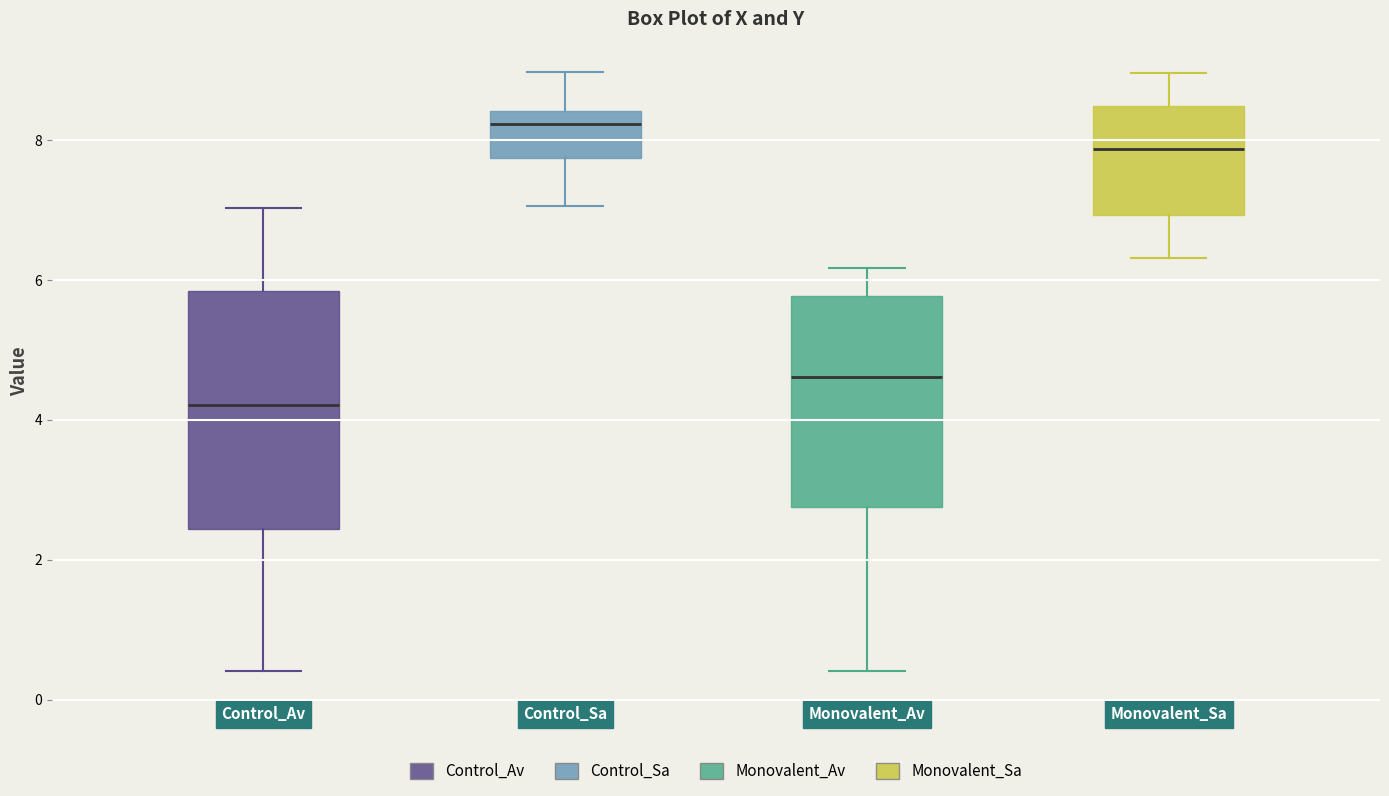

Reading left to right, read every box against the y-axis: the position of its median line, the range the box covers, and the ends of its whiskers. The values are not printed on the chart, so give them approximately, as read against the axis.

Control_Av: median 4.2, box 2.4 to 5.8, whiskers 0.4 to 7.0
Control_Sa: median 8.2, box 7.8 to 8.4, whiskers 7.0 to 9.0
Monovalent_Av: median 4.6, box 2.8 to 5.8, whiskers 0.4 to 6.2
Monovalent_Sa: median 7.8, box 7.0 to 8.4, whiskers 6.4 to 9.0